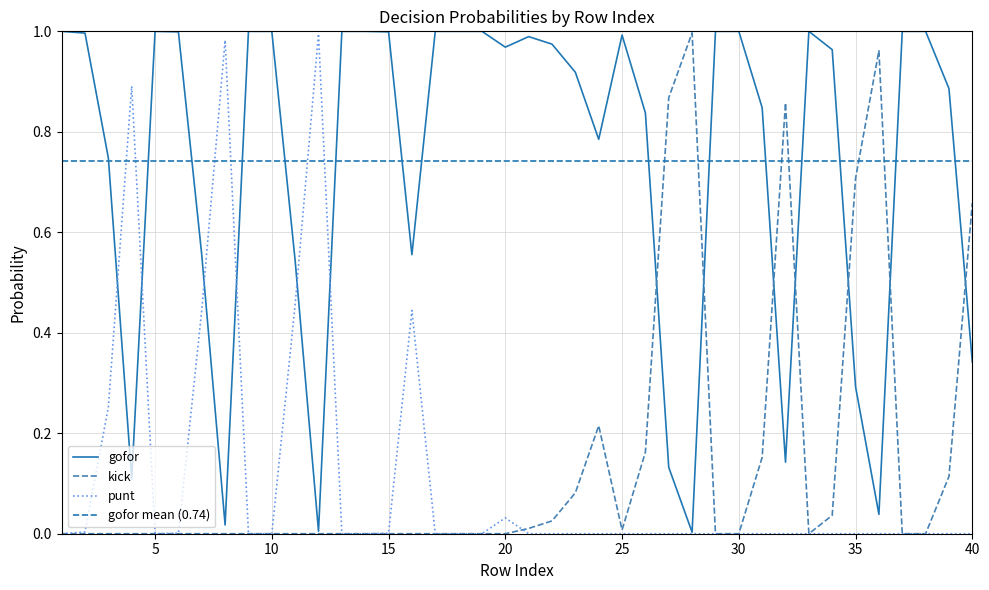

Which series changed the most between 0 and 14?

gofor